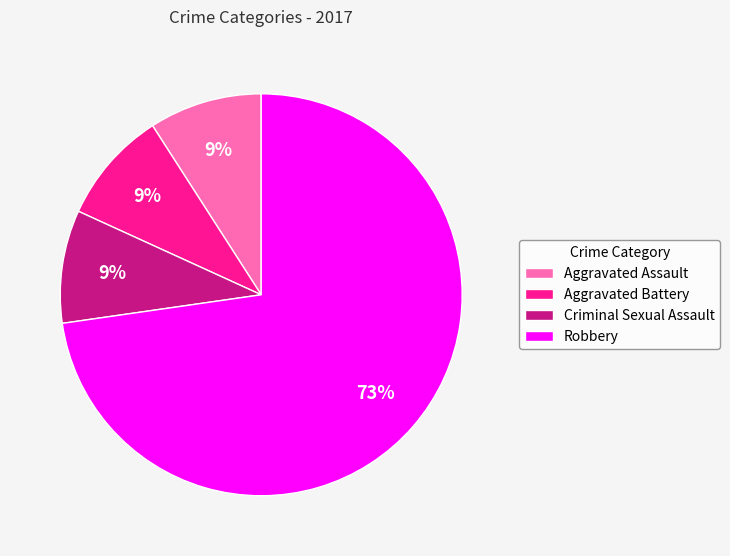

Which has a higher value, Aggravated Battery or Robbery?

Robbery